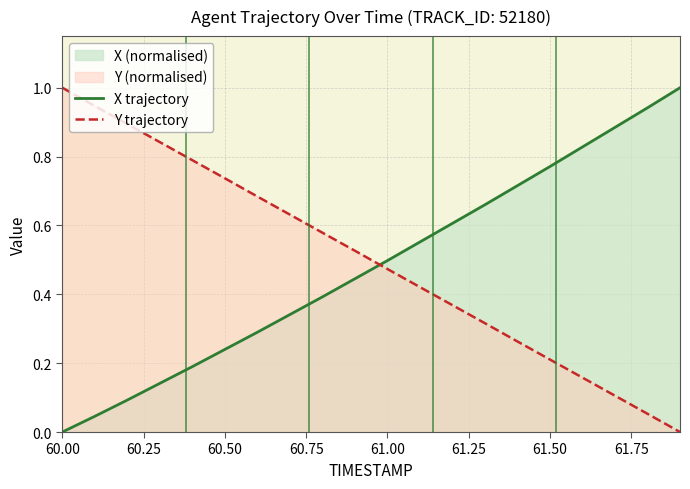

What is the highest value of the X trajectory series?

1.0